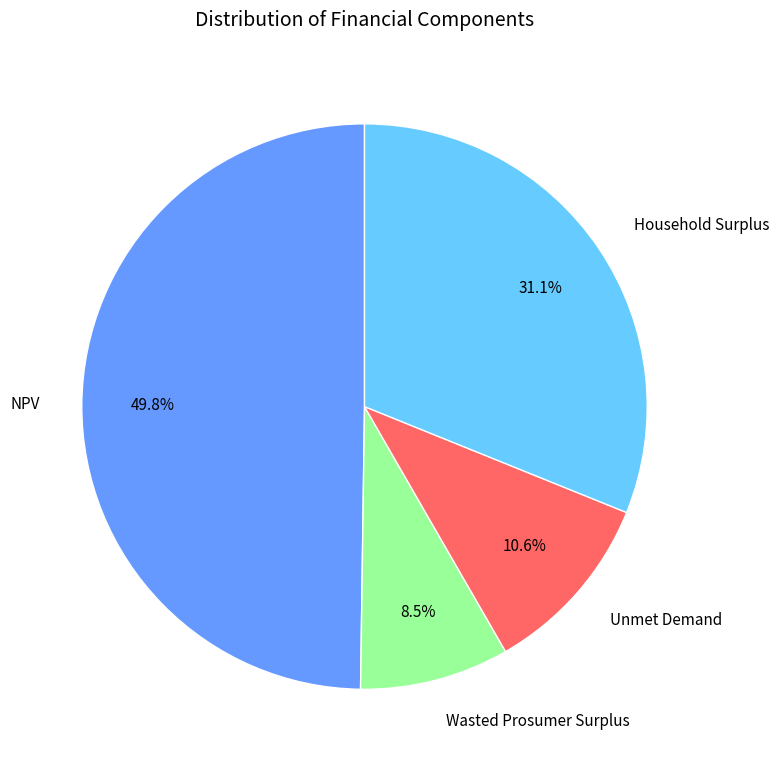

What percentage is the Household Surplus slice, to the nearest percent?

31%